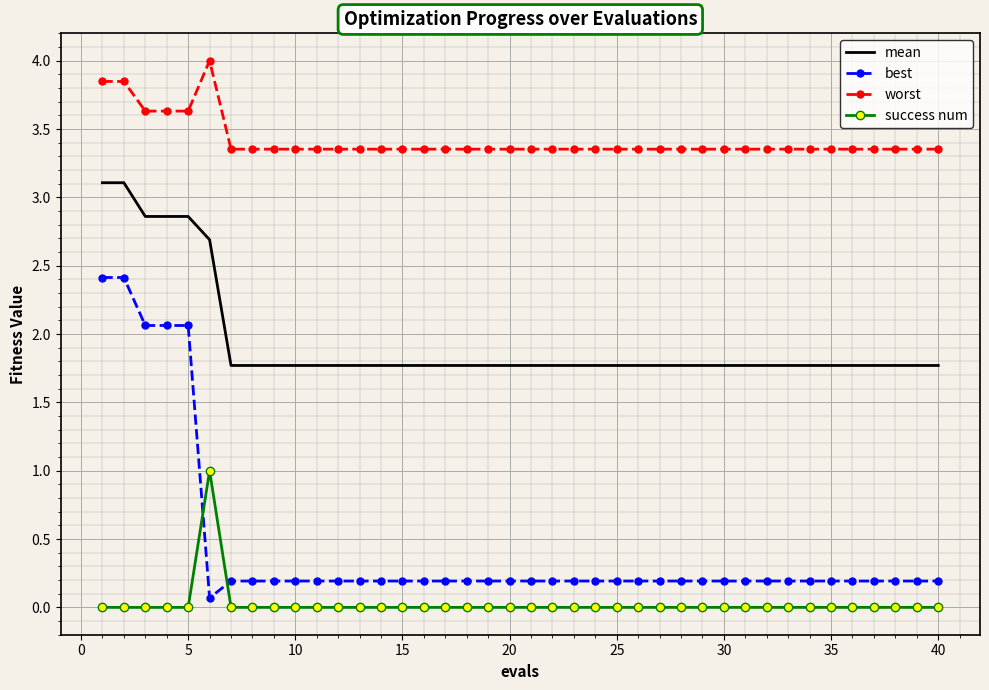

Which series has the largest total across all categories?

worst